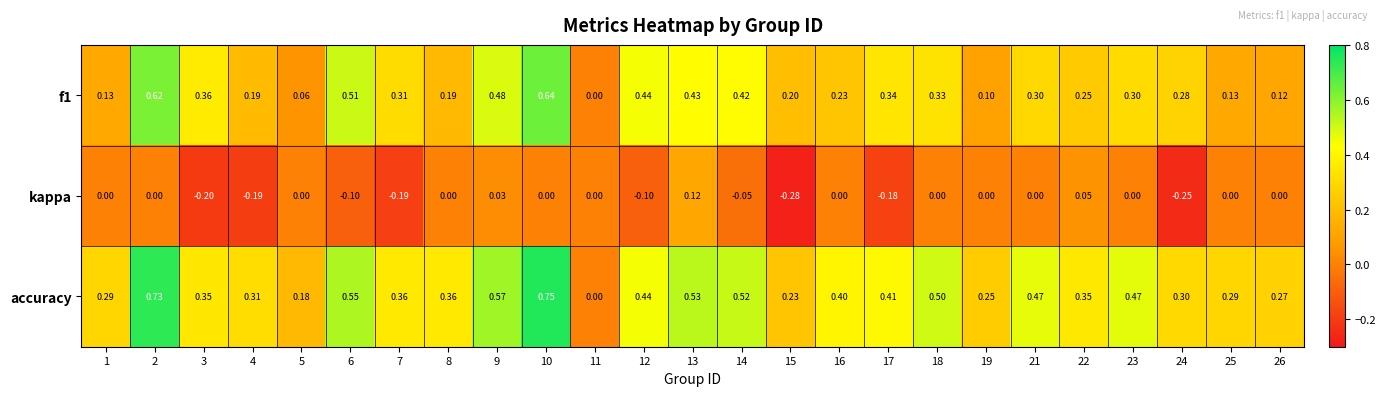

Which series has the widest spread of values?

accuracy